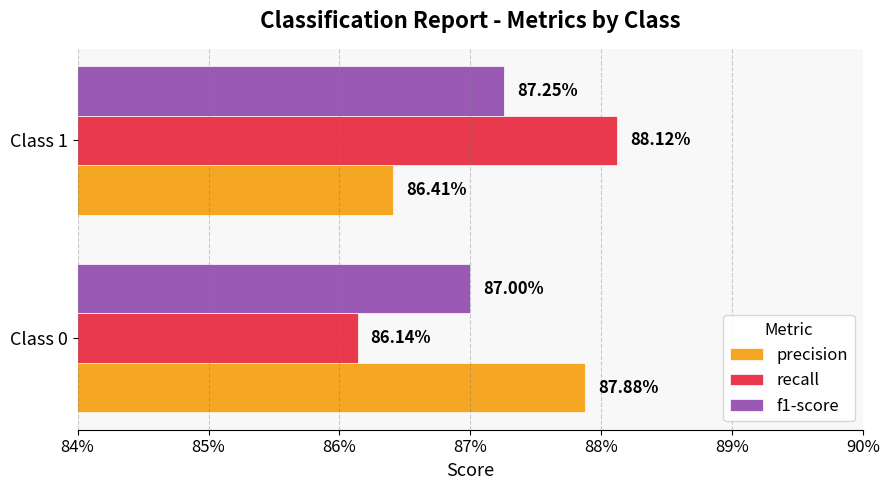

What is the value of the f1-score bar at the 1st from the left?

0.9